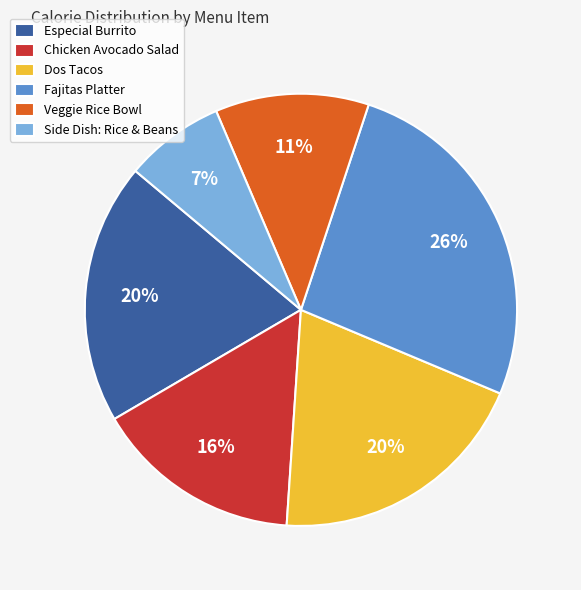

Do Dos Tacos and Side Dish: Rice & Beans together represent more than half of the pie?

No